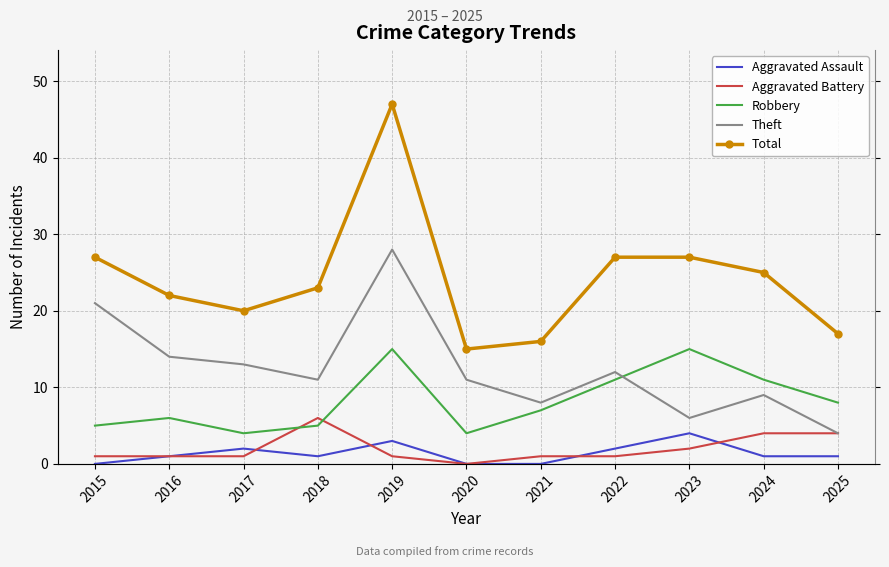

At which category is the sum across all series the highest?

2019